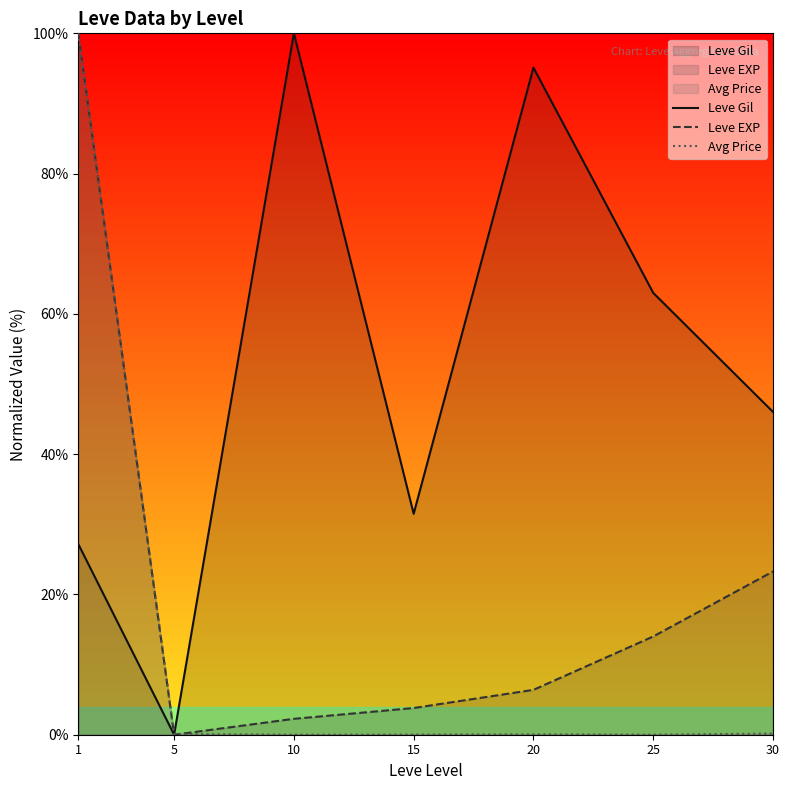

What is the average value of the Leve Gil series?

51.8